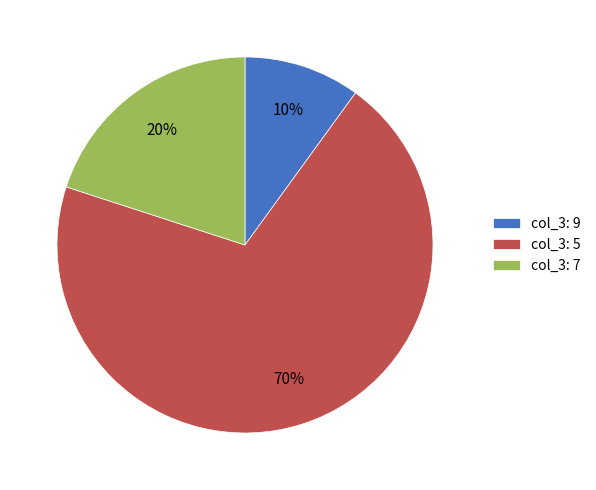

Is there a majority slice in this chart?

Yes